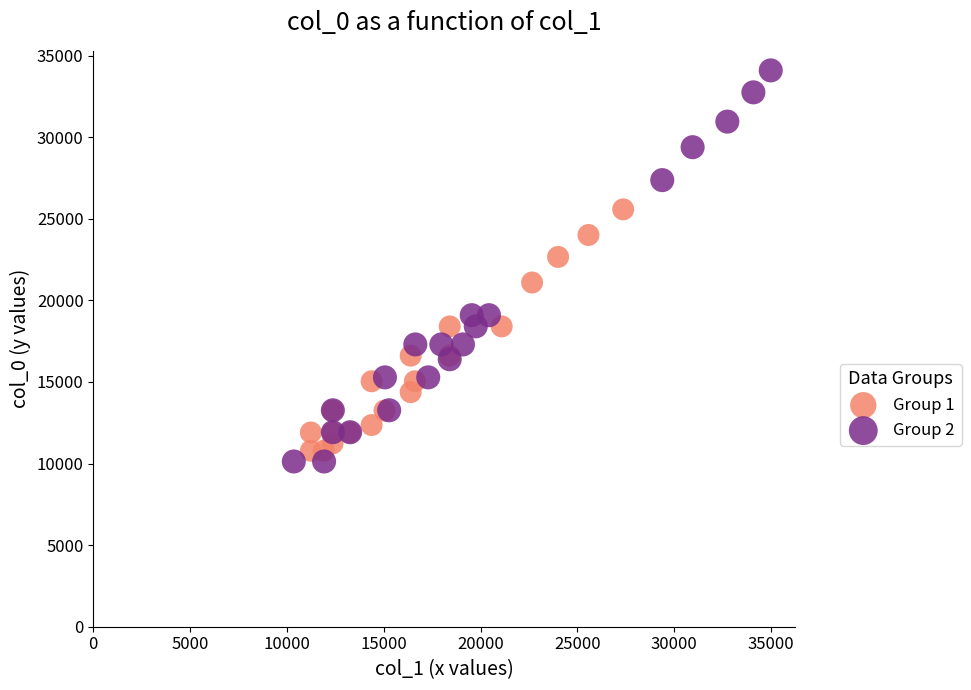

Which series reaches the maximum Y coordinate?

Group 2